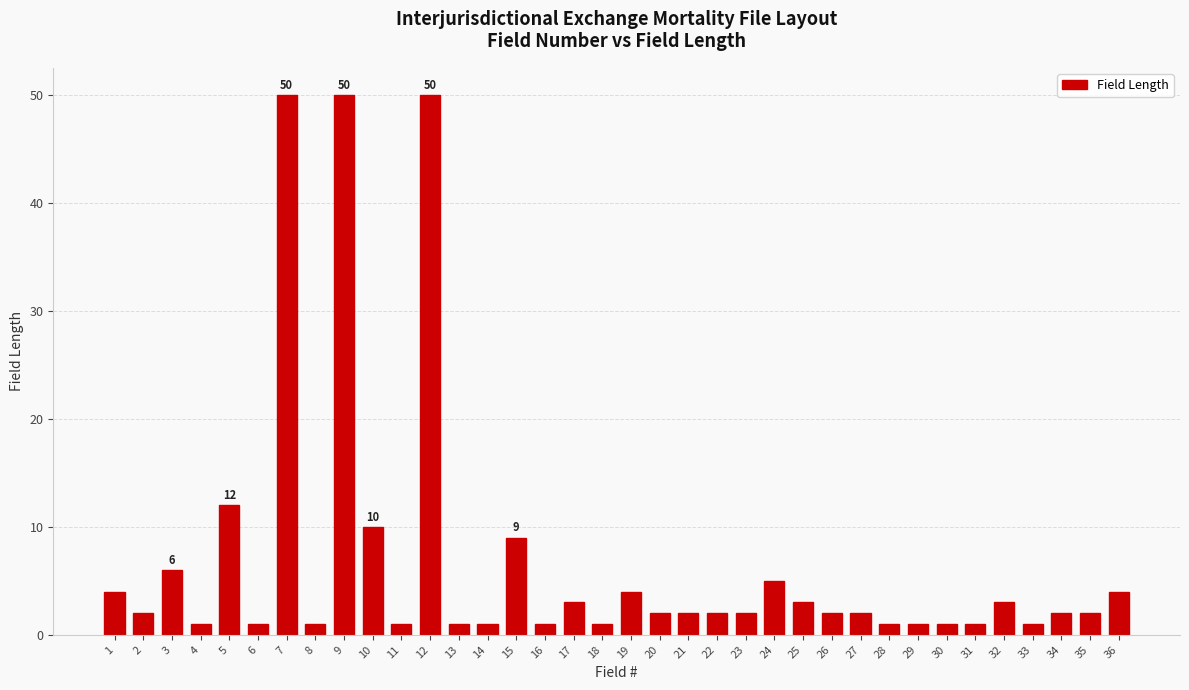

How many distinct data groups are displayed?

1